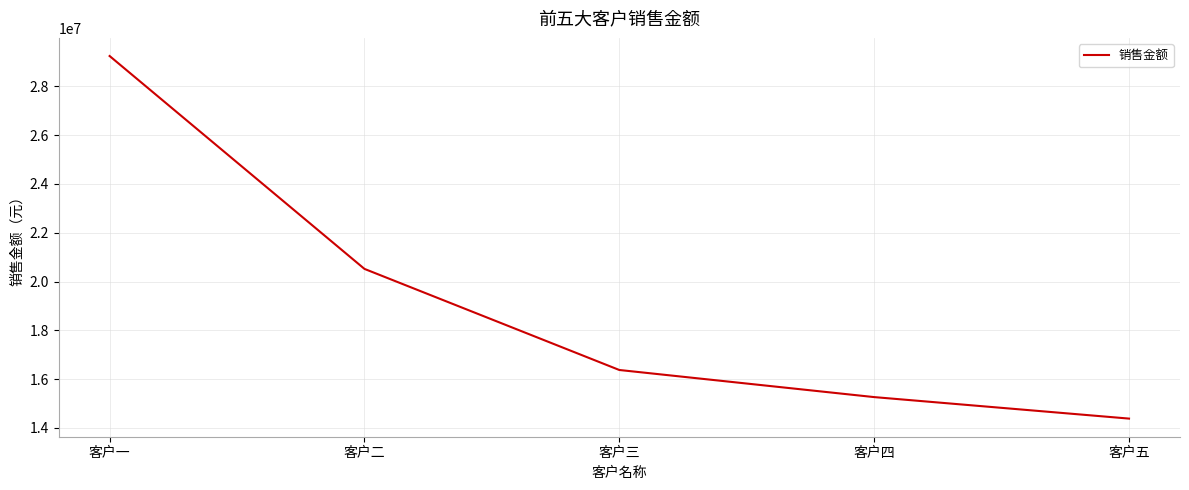

Between 客户五 and 客户四, which is larger?

客户四